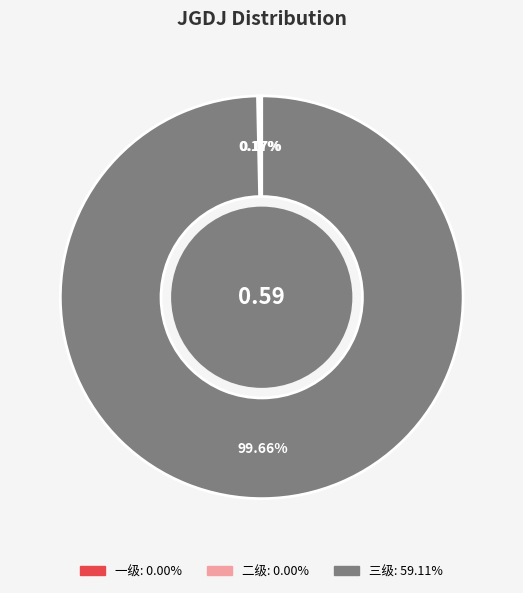

Which category has the biggest portion of the pie?

三级